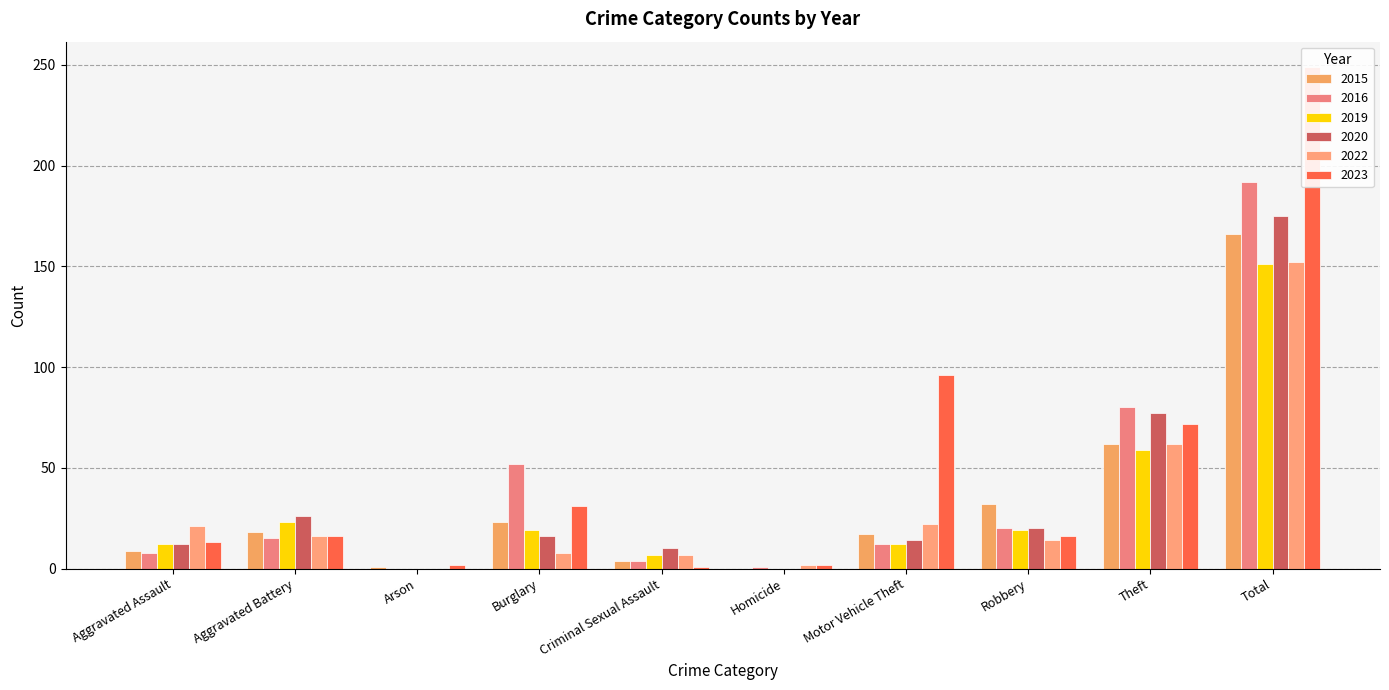

What is the difference between the 2019 values at Motor Vehicle Theft and Burglary?

7